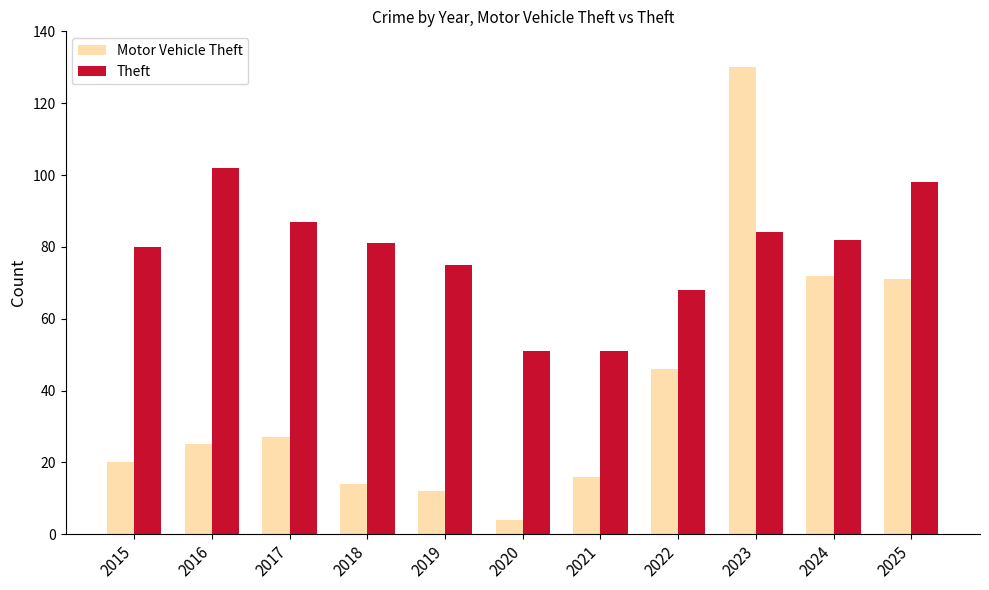

The Motor Vehicle Theft series shows 18 at 2019. True or false?

False